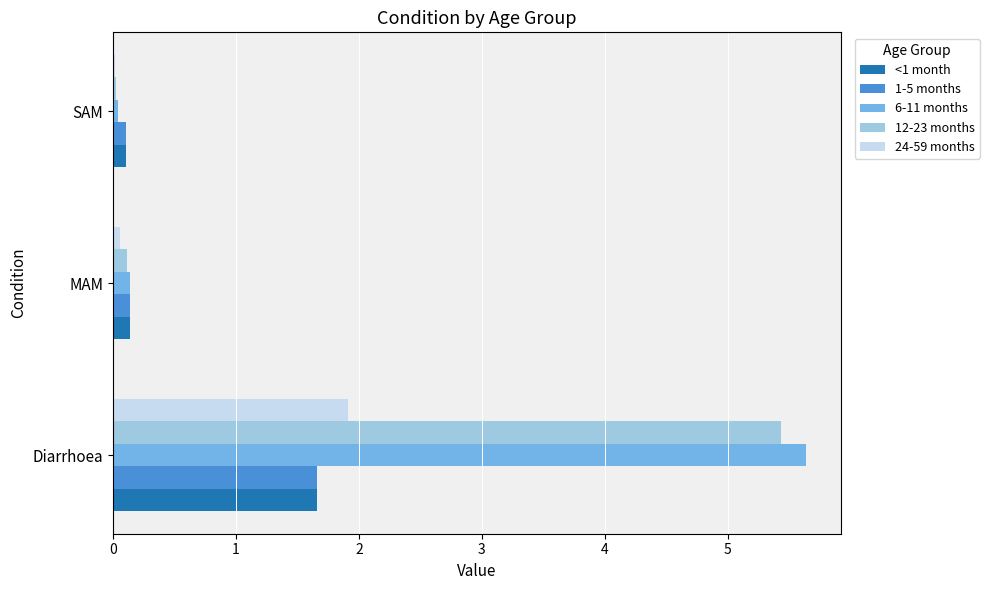

What is the average value of the 6-11 months series?

1.9